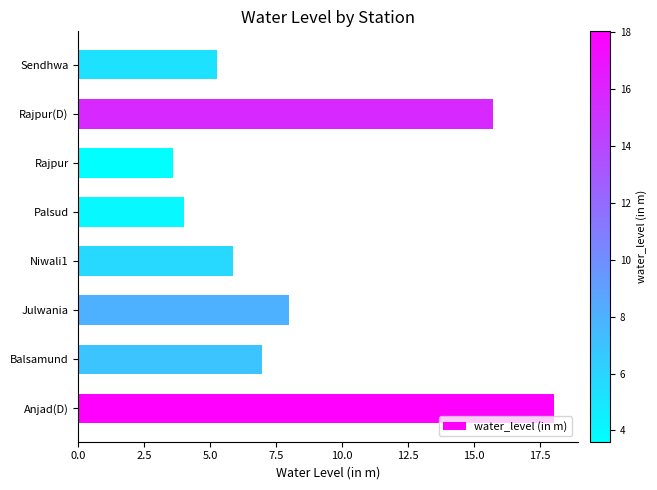

True or false: the data shows 5.2 at Julwania.

False